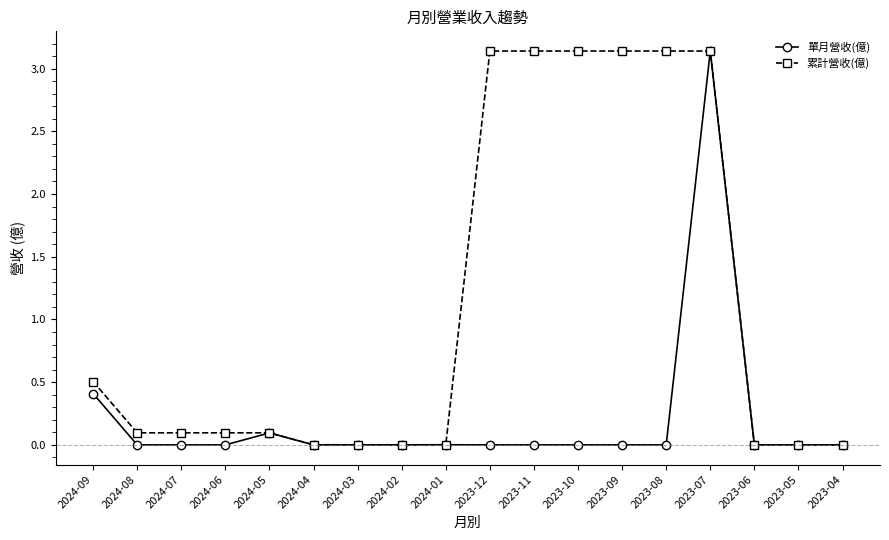

At which category is the sum across all series the highest?

2023-07